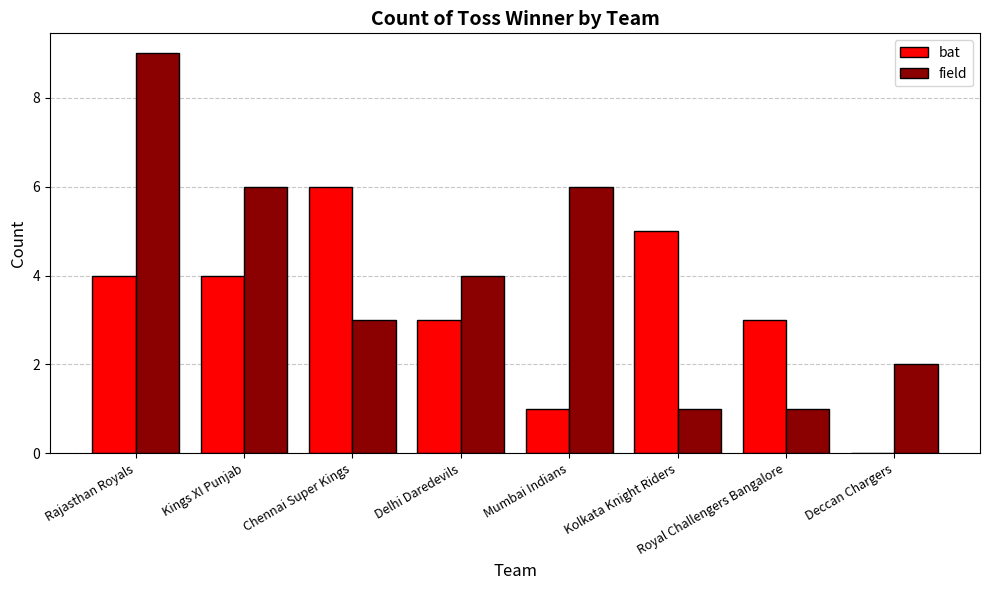

Reading left to right, what are all the values shown in this chart?

bat: Rajasthan Royals=4	Kings XI Punjab=4	Chennai Super Kings=6	Delhi Daredevils=3	Mumbai Indians=1	Kolkata Knight Riders=5	Royal Challengers Bangalore=3	Deccan Chargers=0
field: Rajasthan Royals=9	Kings XI Punjab=6	Chennai Super Kings=3	Delhi Daredevils=4	Mumbai Indians=6	Kolkata Knight Riders=1	Royal Challengers Bangalore=1	Deccan Chargers=2